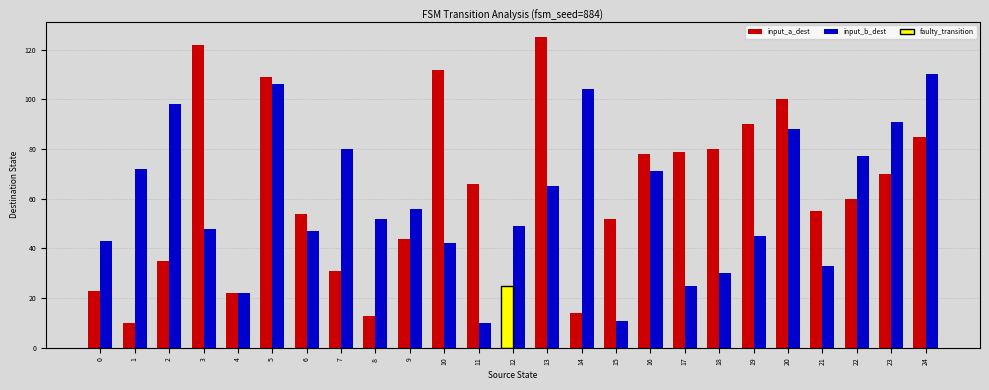

What is the value of the input_a_dest bar at the 18th from the left?

79